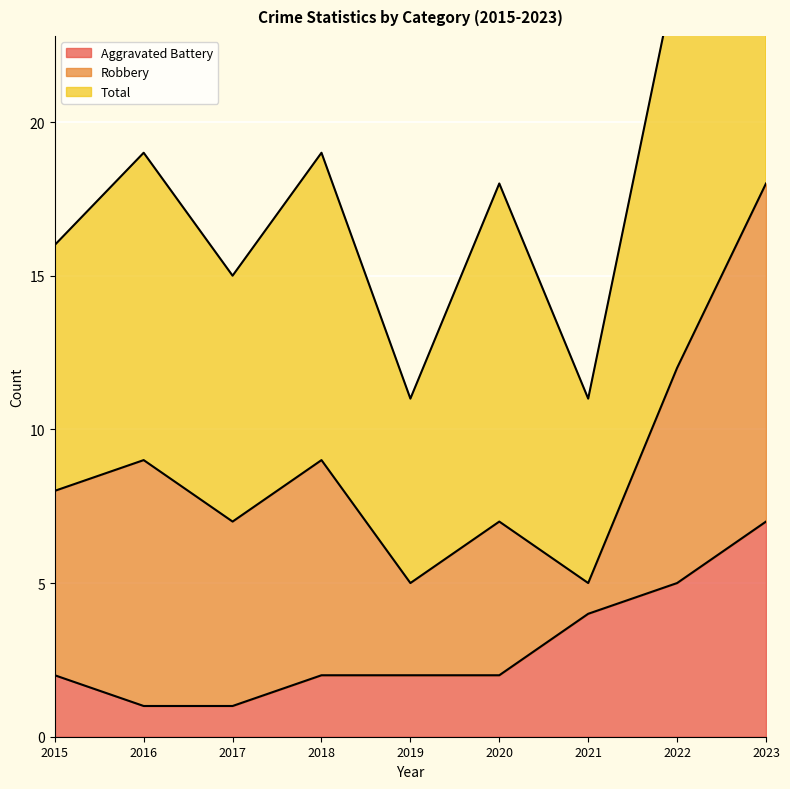

At which label does Aggravated Battery reach its peak?

2023